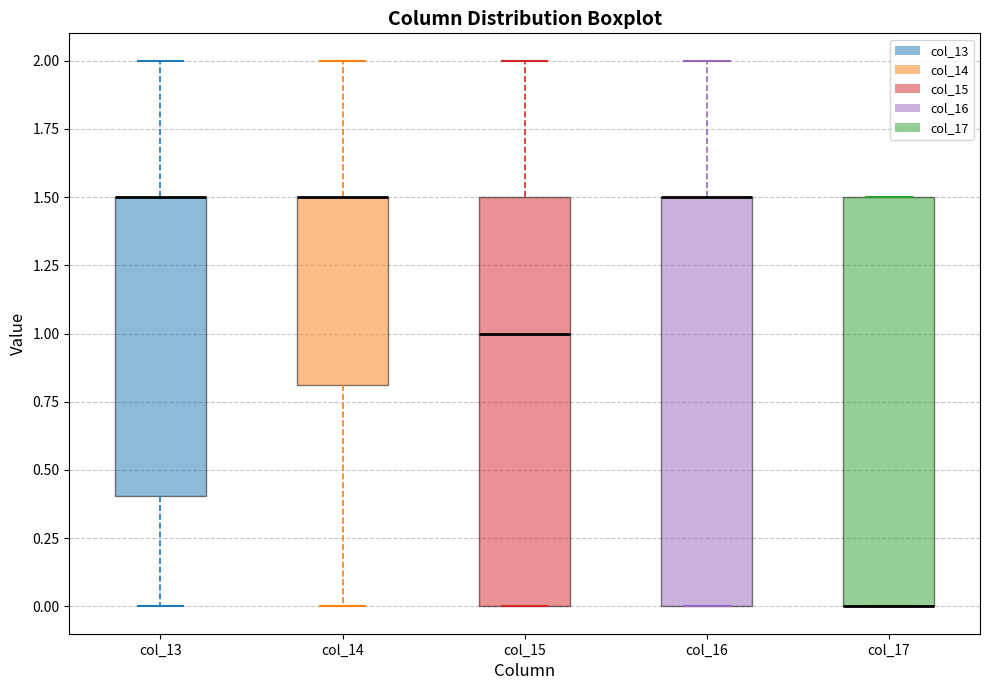

Where does the median line of the box for col_15 sit on the y-axis? The values are not printed on the chart, so give them approximately, as read against the axis.

1.0